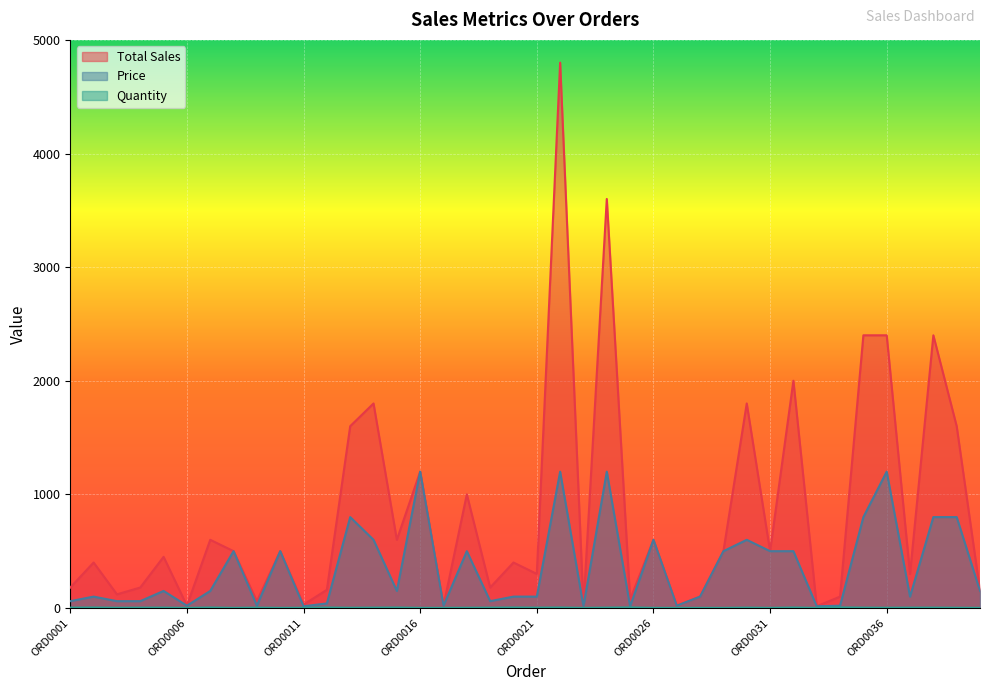

Does the chart display data point markers on the line(s)?

No